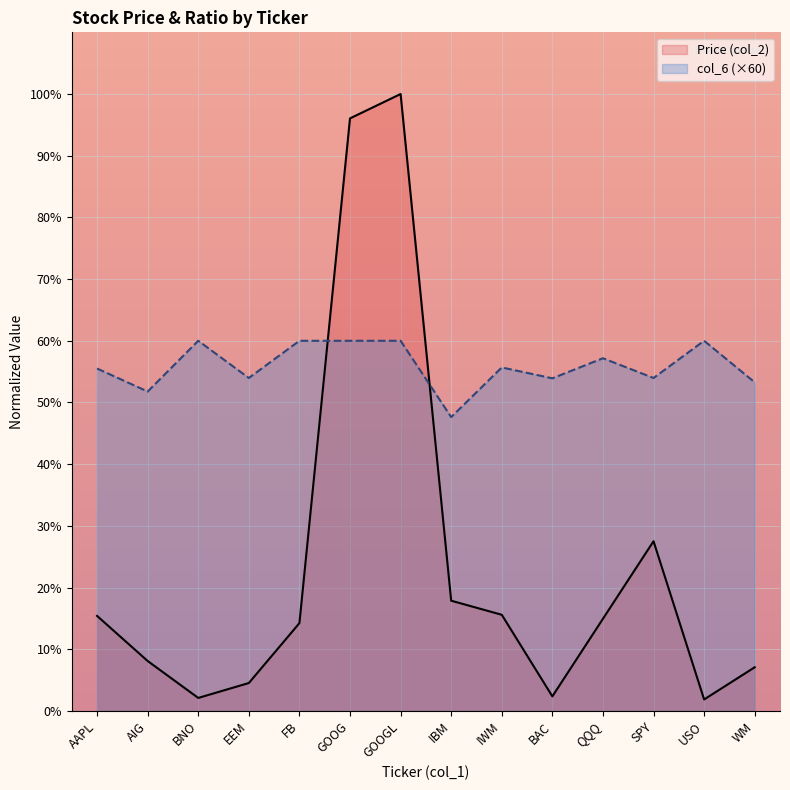

At GOOG, list the series in order from smallest to largest.

col_6 (×60), Price (col_2)